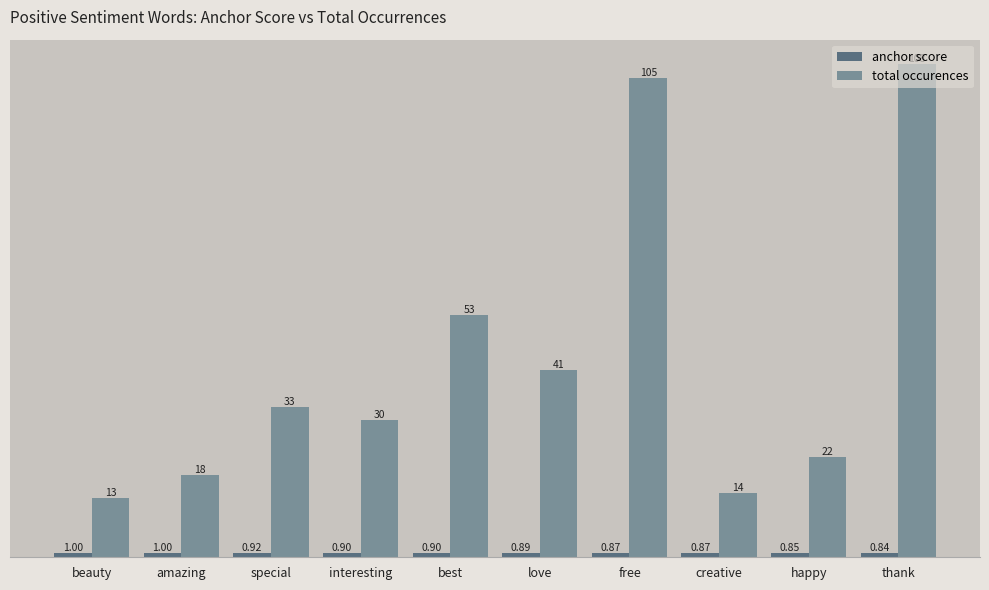

At how many categories does at least one series exceed 3?

10